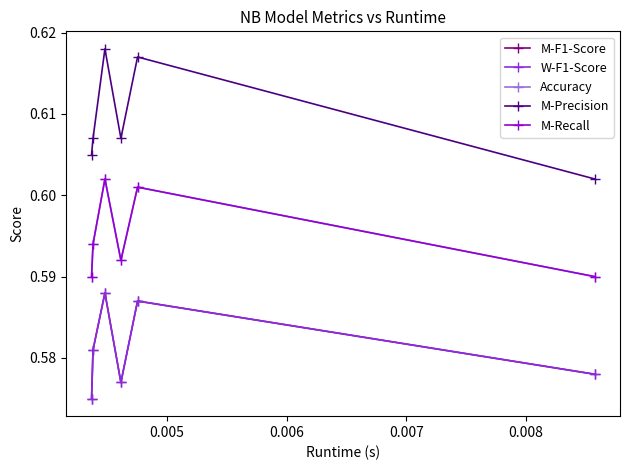

Is this an area chart (filled region under the line)?

No